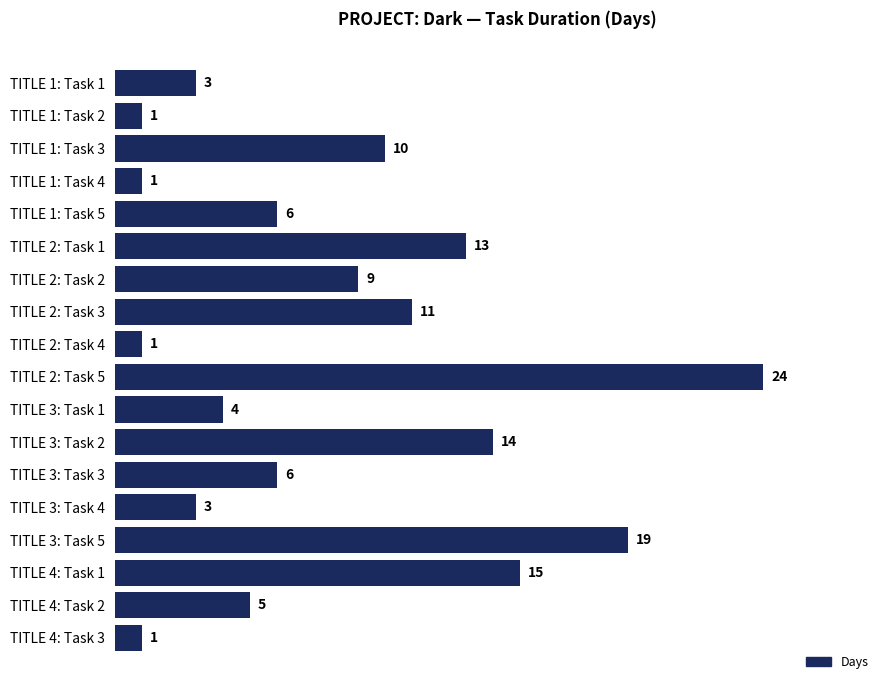

How many series are shown in this chart?

1